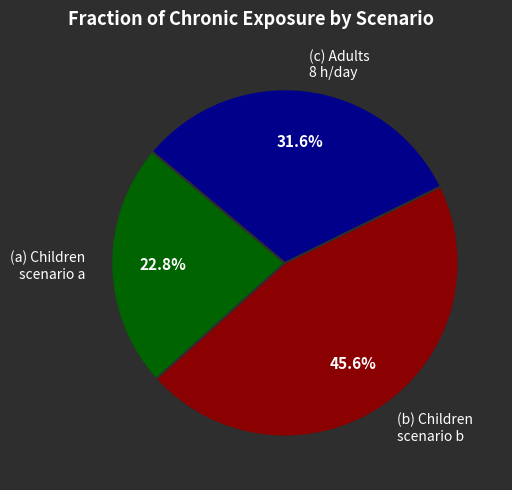

How much of the chart is everything except (b) Children scenario b?

54.4%